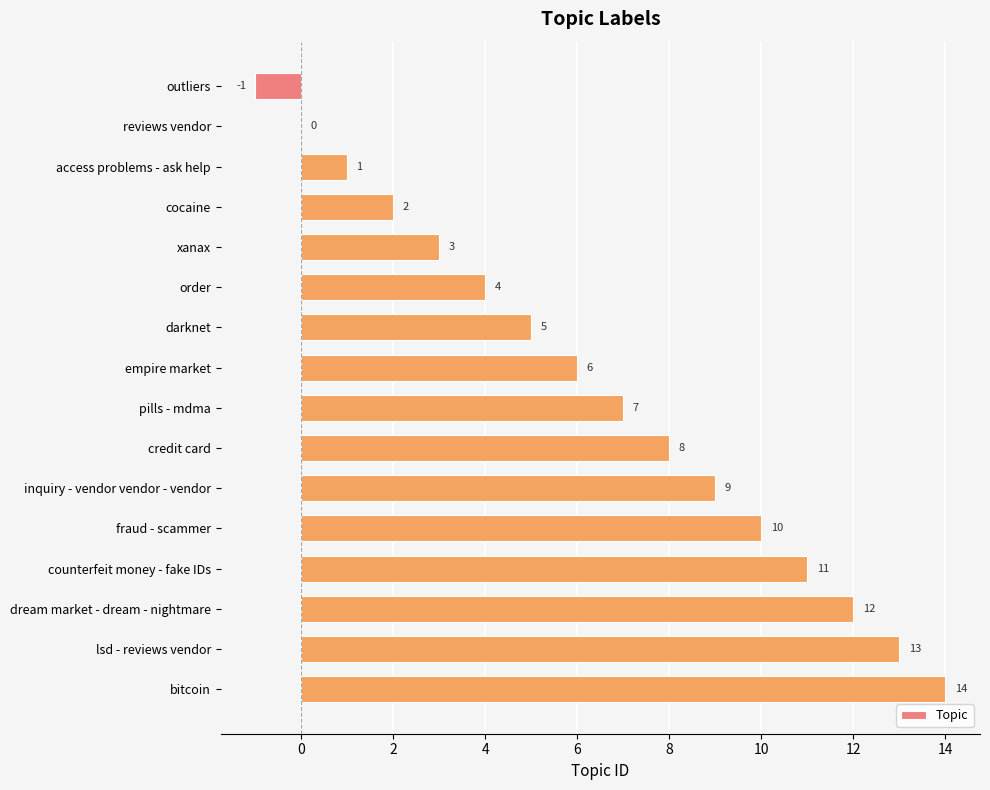

What is the sum of all values?

104